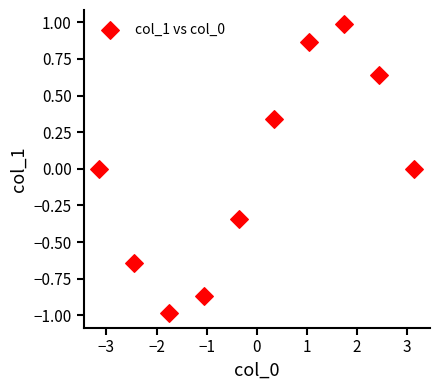

What is the range of Y values (max minus min)?

2.0